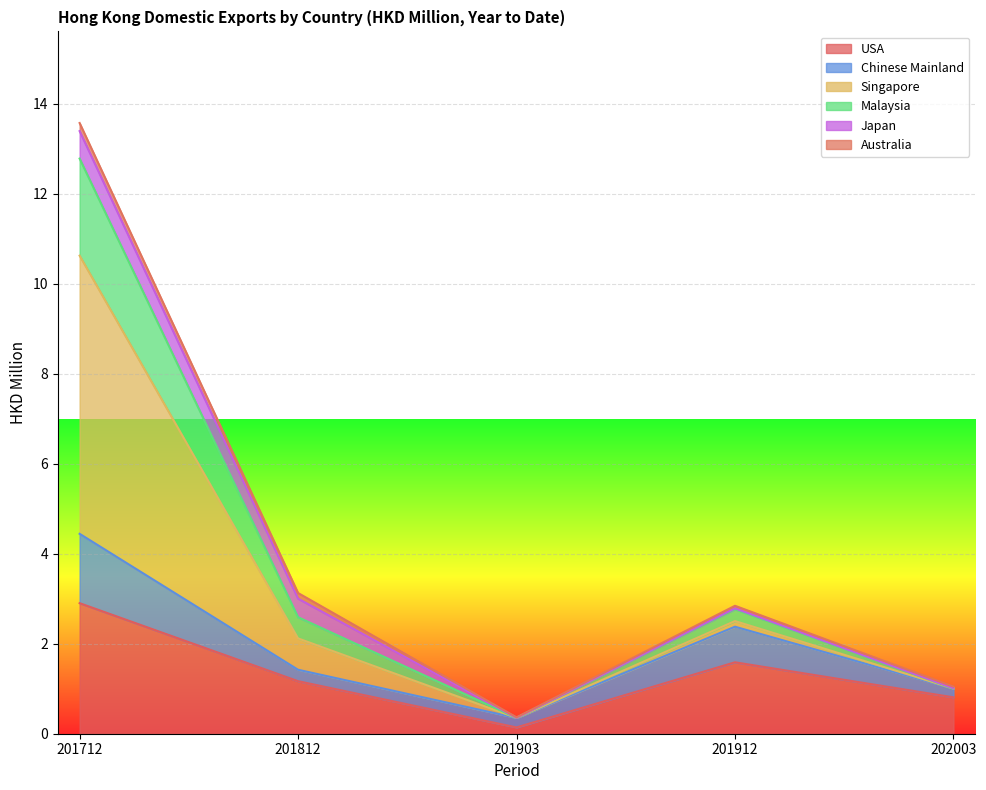

List the labels in order of USA value, largest first.

201712, 201912, 201812, 202003, 201903